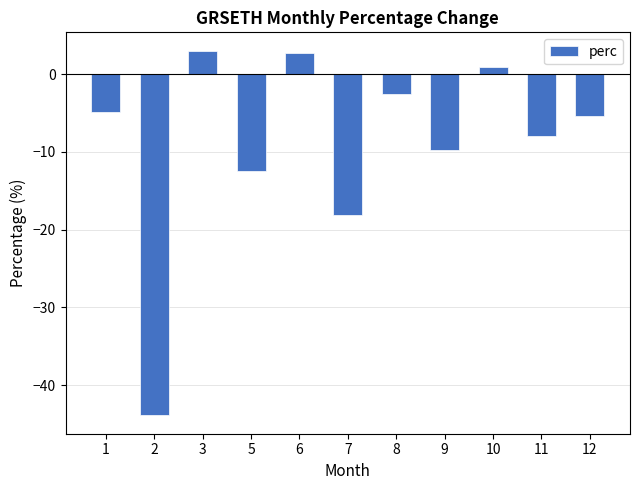

What is the smallest value displayed?

-43.9